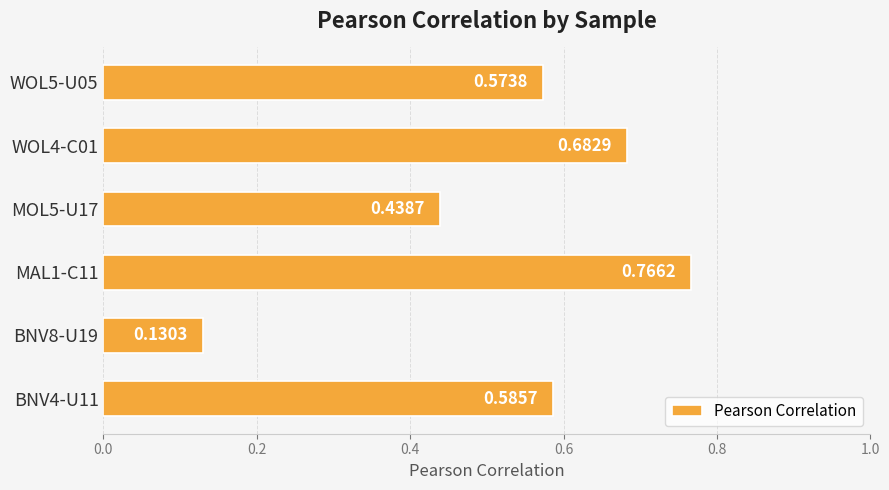

Where is the data nearest to the value 0?

BNV8-U19